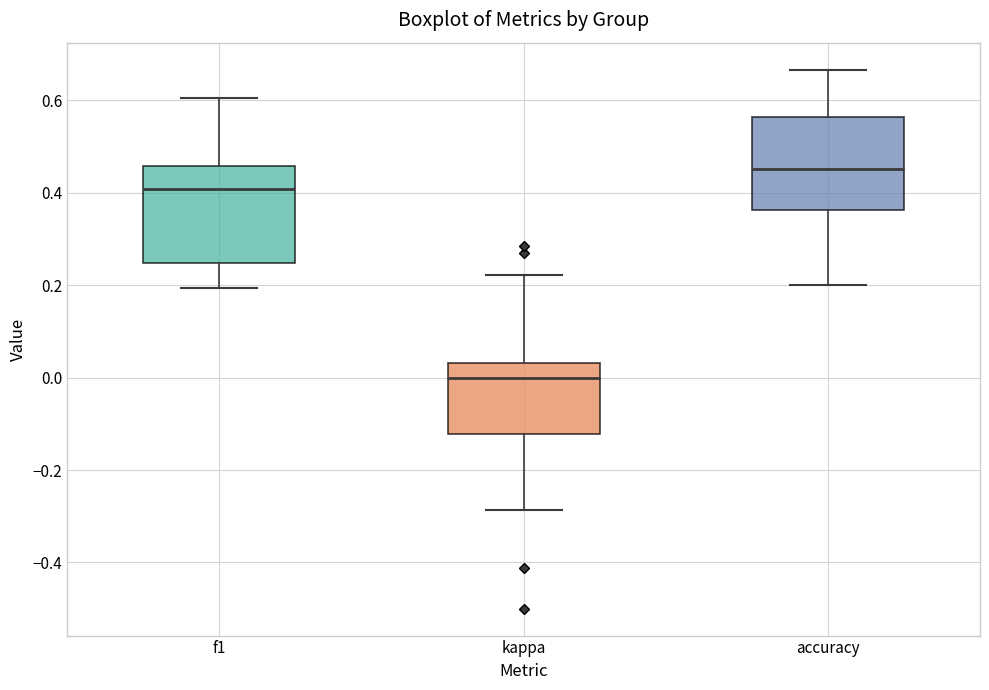

Which box's median line is the highest?

accuracy